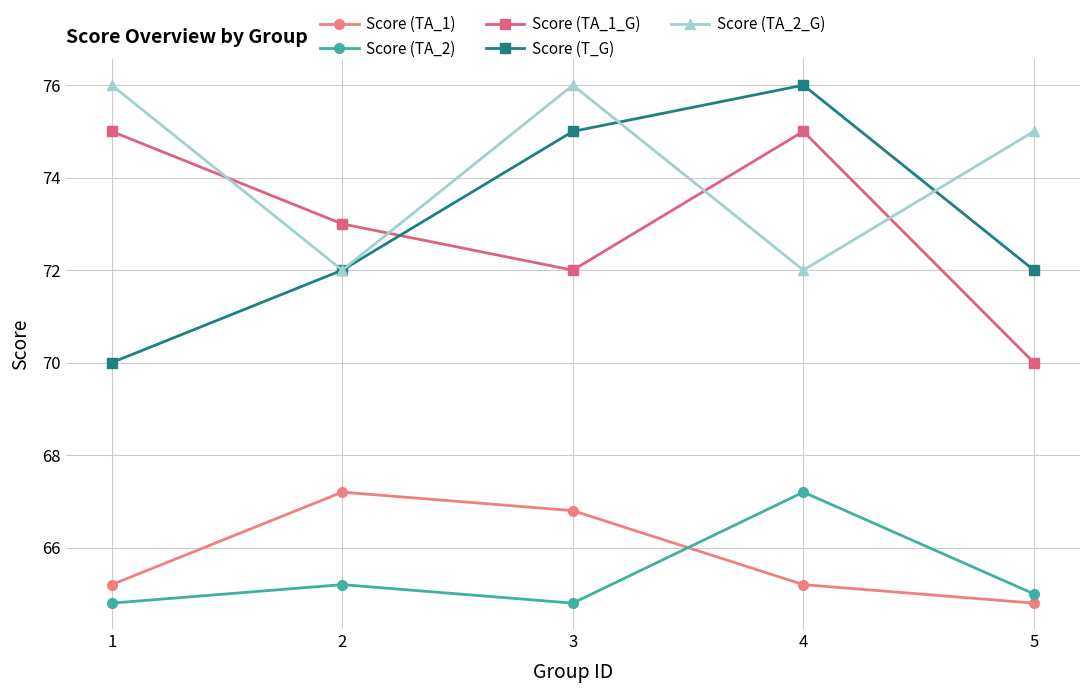

The Score (TA_1_G) series shows 114.1 at 1. True or false?

False